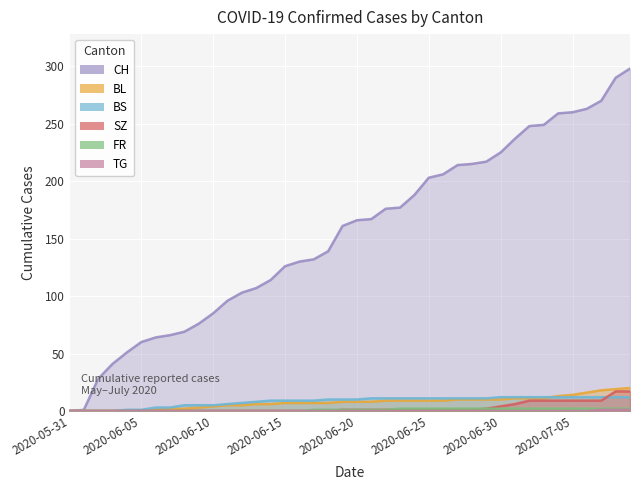

What is the sum of all SZ values?

110